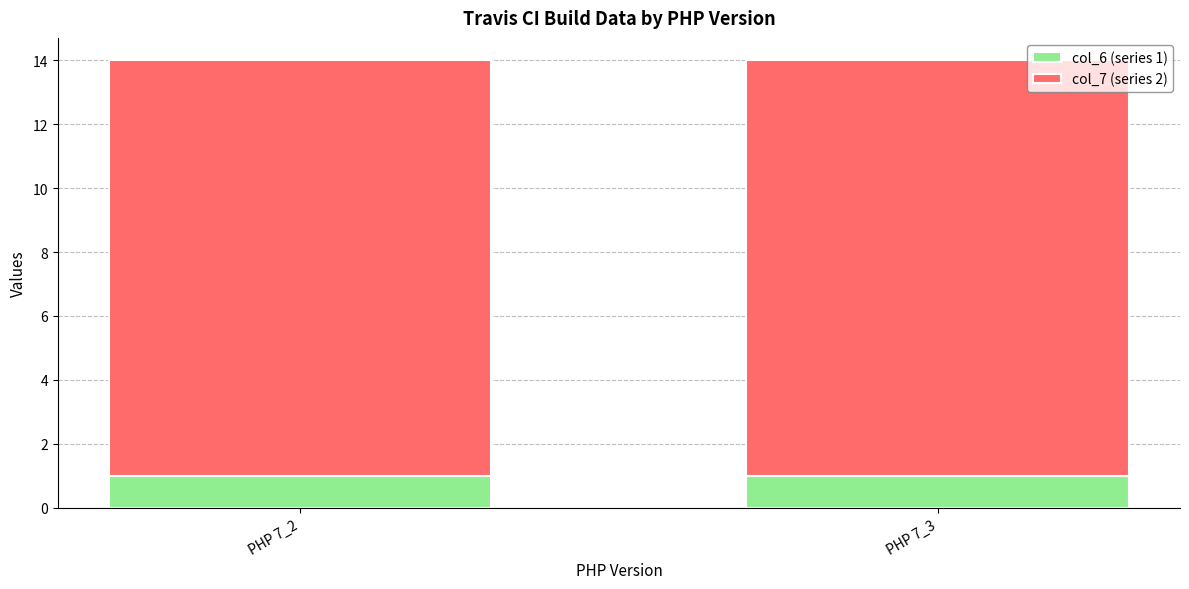

The col_6 (series 1) series shows 1 at PHP 7_2. True or false?

True